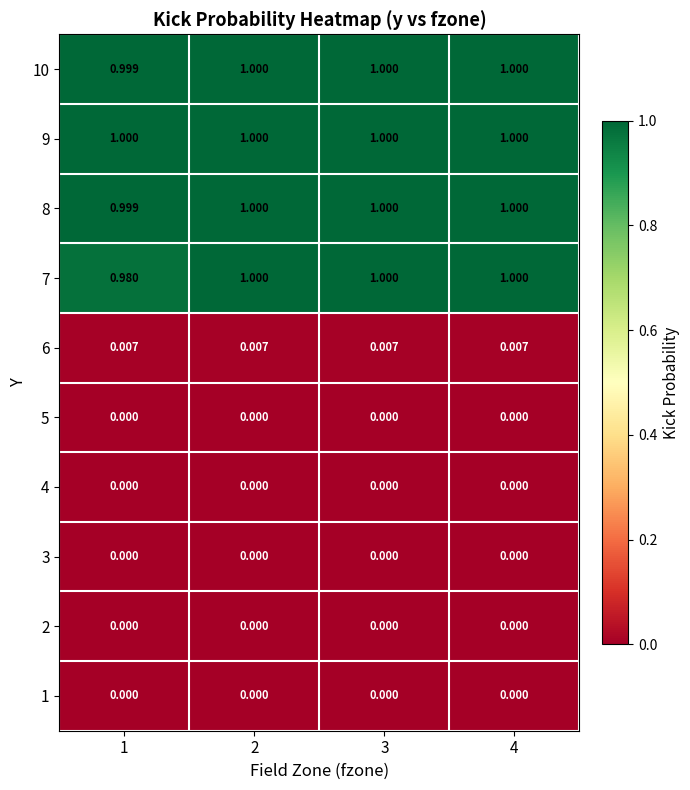

Is the value of 3 at 3 greater than the value of 7 at 4?

No